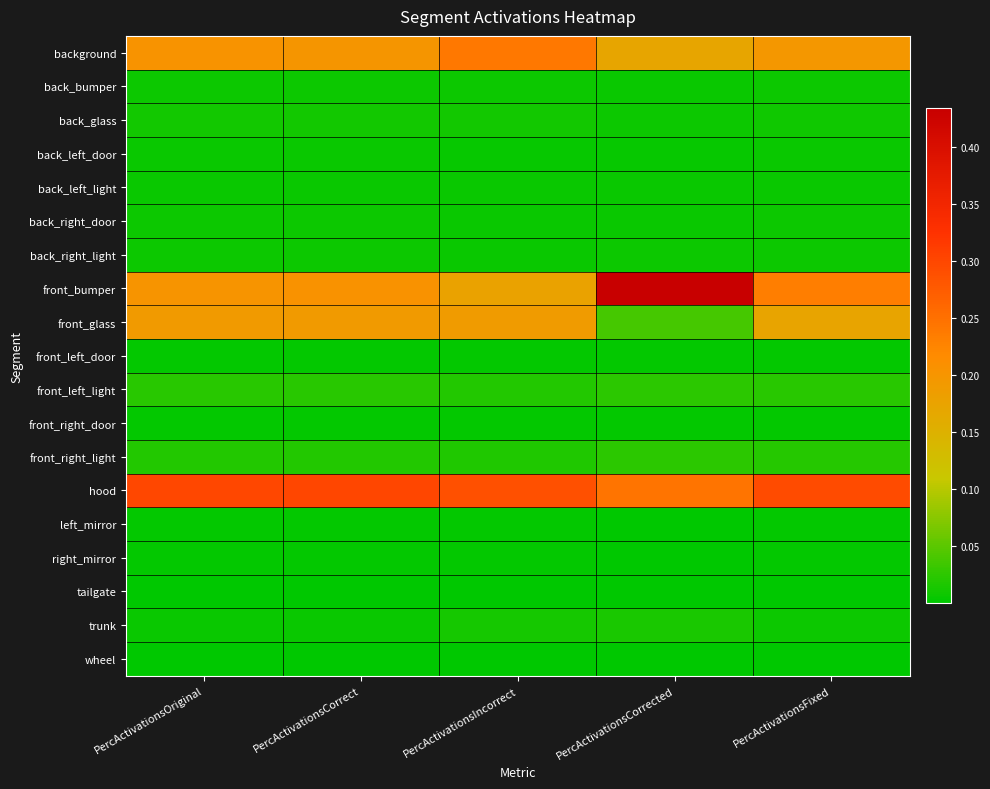

At PercActivationsIncorrect, list the series in order from smallest to largest.

wheel, tailgate, right_mirror, left_mirror, front_left_door, front_right_door, back_left_door, back_left_light, back_right_door, back_right_light, back_bumper, back_glass, trunk, front_right_light, front_left_light, front_bumper, front_glass, background, hood